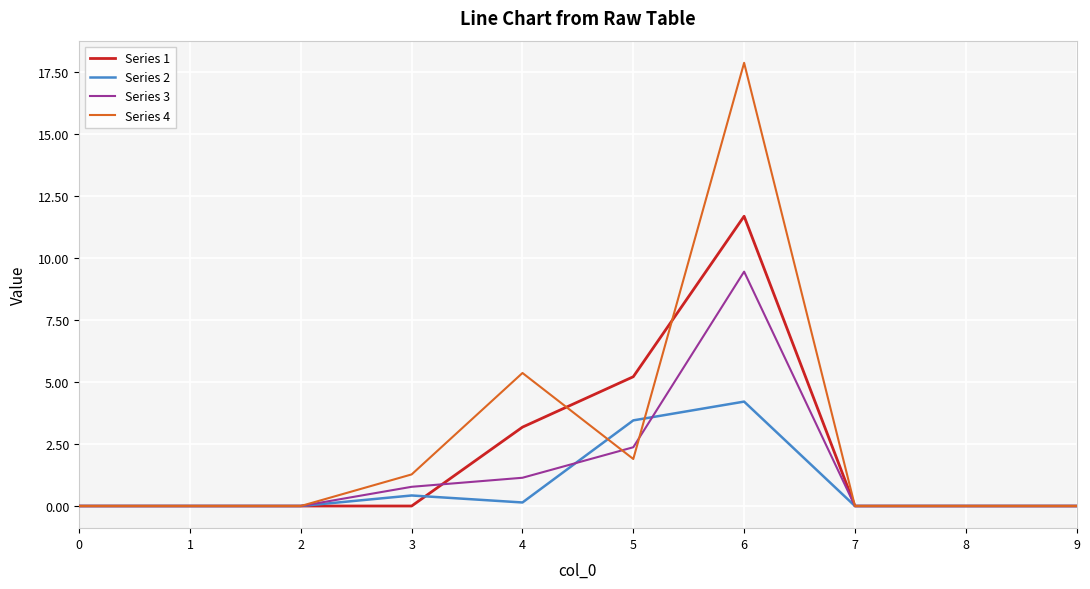

What are all the series names shown in the legend?

Series 1, Series 2, Series 3, Series 4